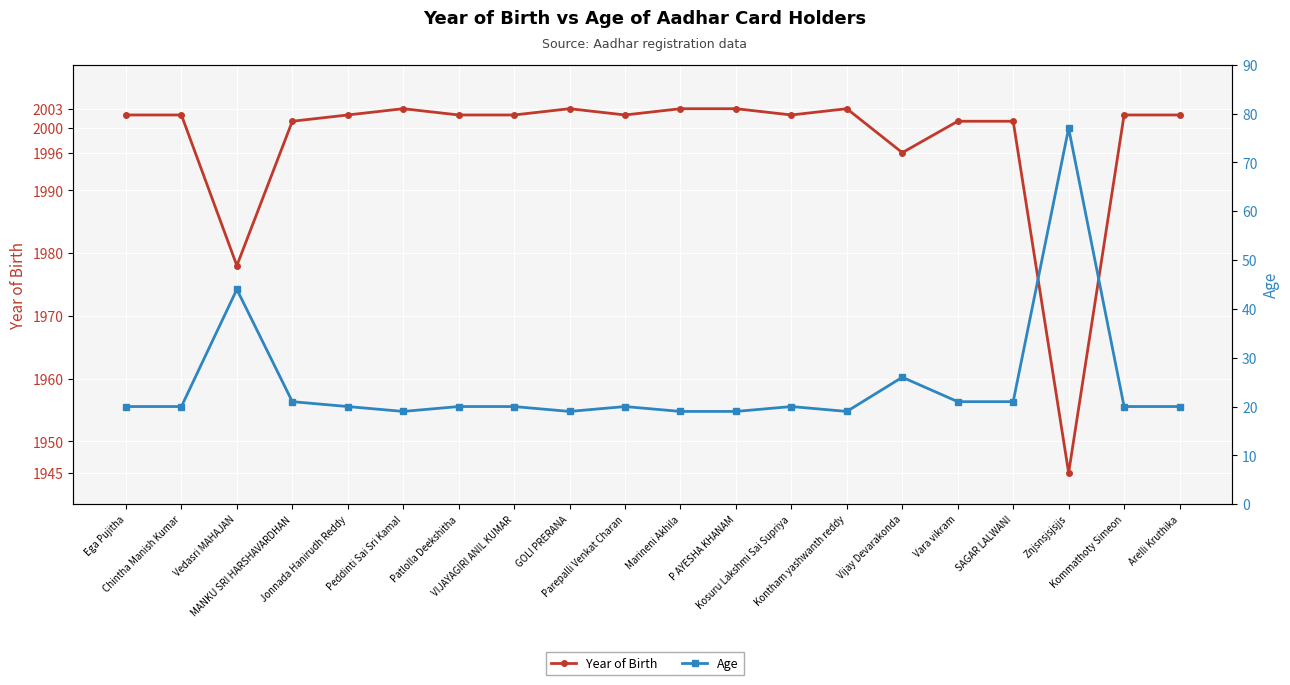

At which category does Age reach its first local peak?

Vedasri MAHAJAN